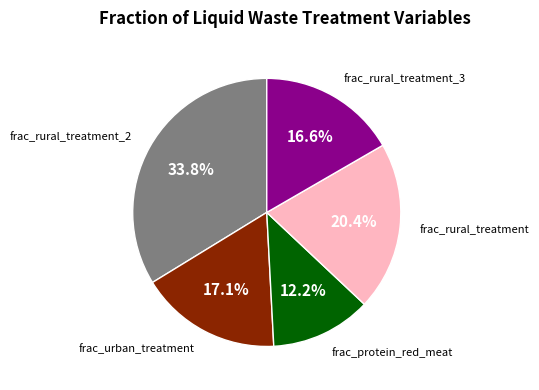

Does any single category account for the majority?

No